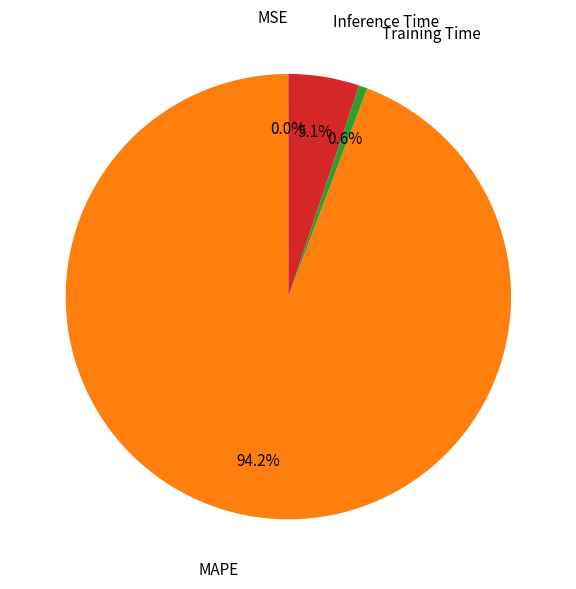

Between Inference Time and Training Time, which is larger?

Inference Time